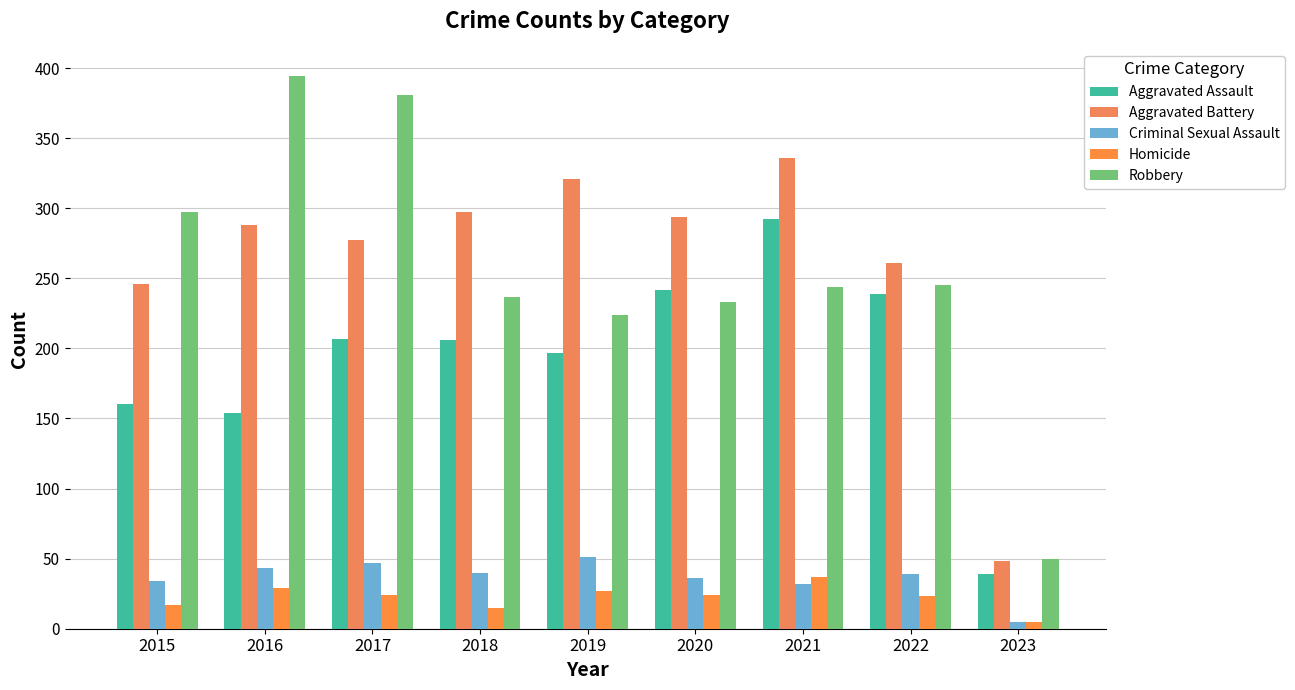

Which label corresponds to the smallest value in the chart?

2023